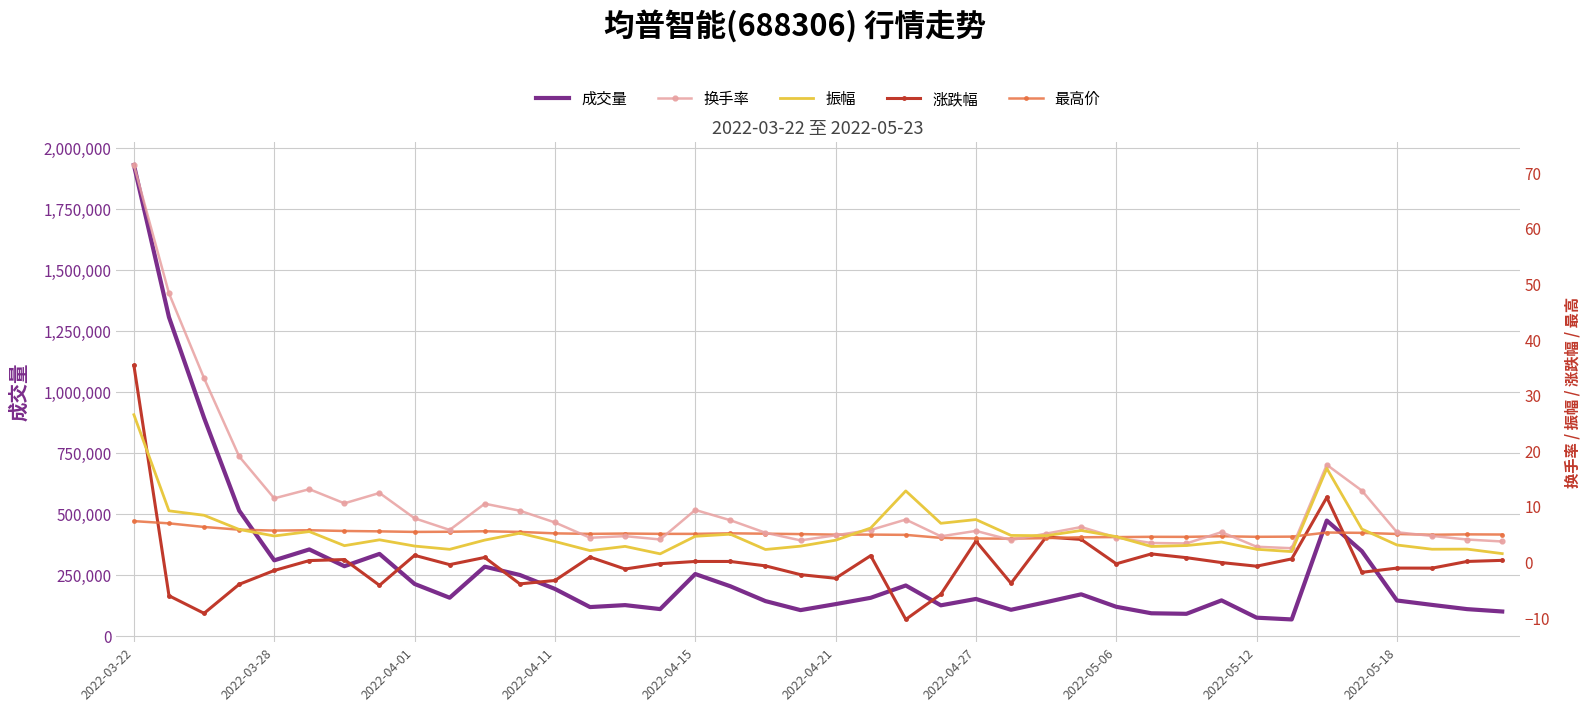

At which category is the sum across all series the highest?

2022-03-22